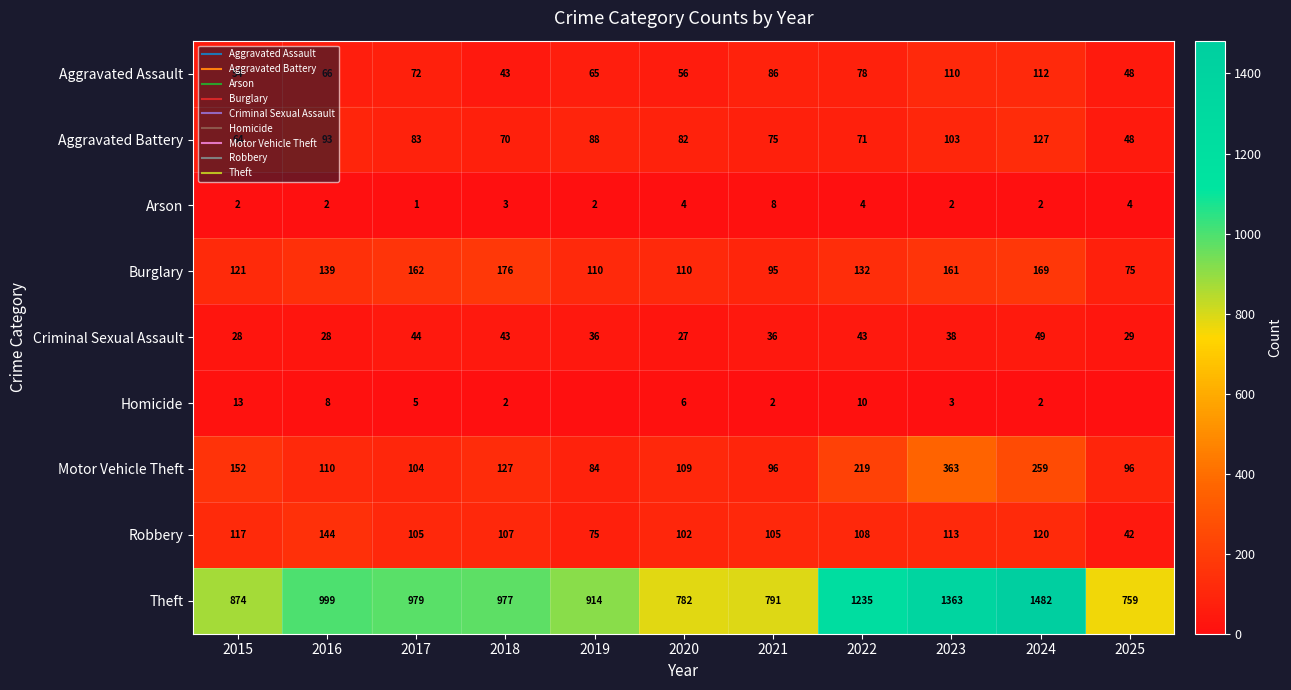

What is the sum of the Arson values at 2023 and 2016?

4